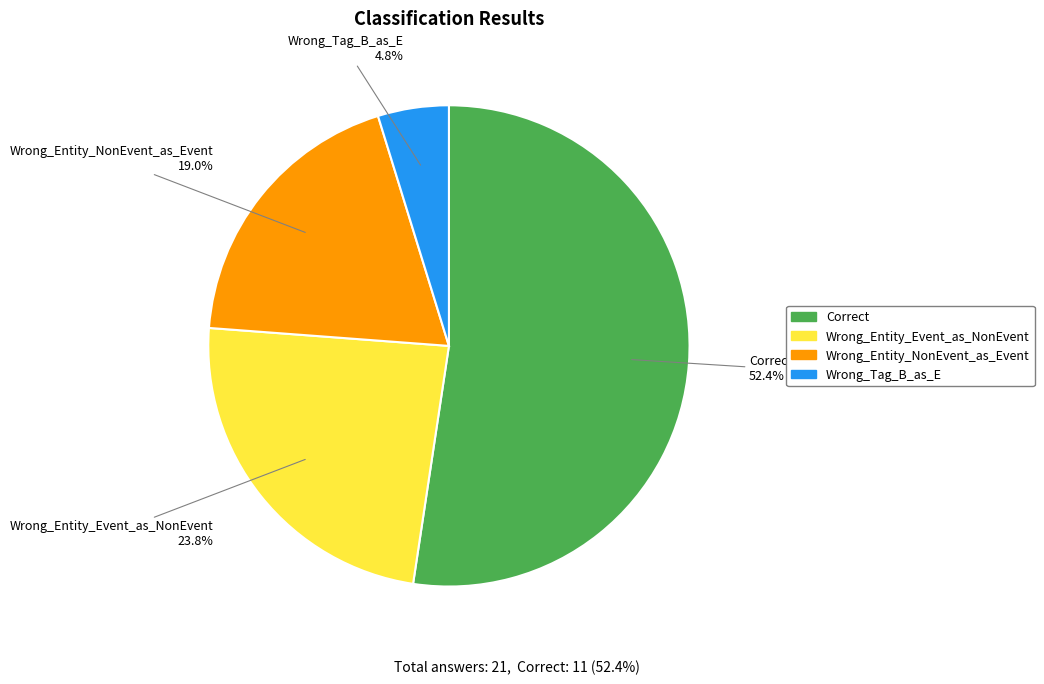

To the nearest percent, what is the combined percentage of Wrong_Entity_Event_as_NonEvent and Correct?

76%